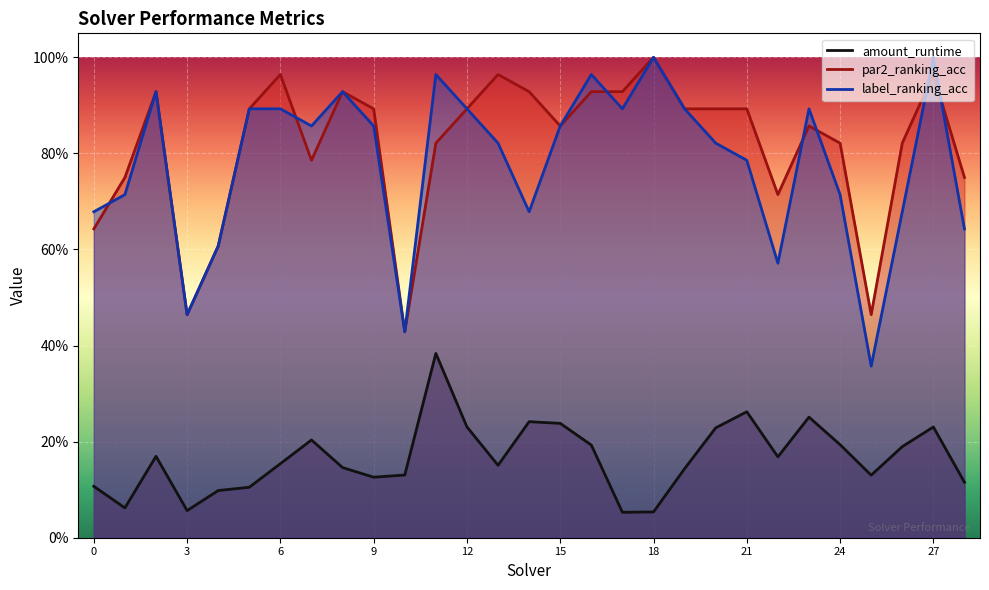

At which category does the chart reach its peak across all series?

18